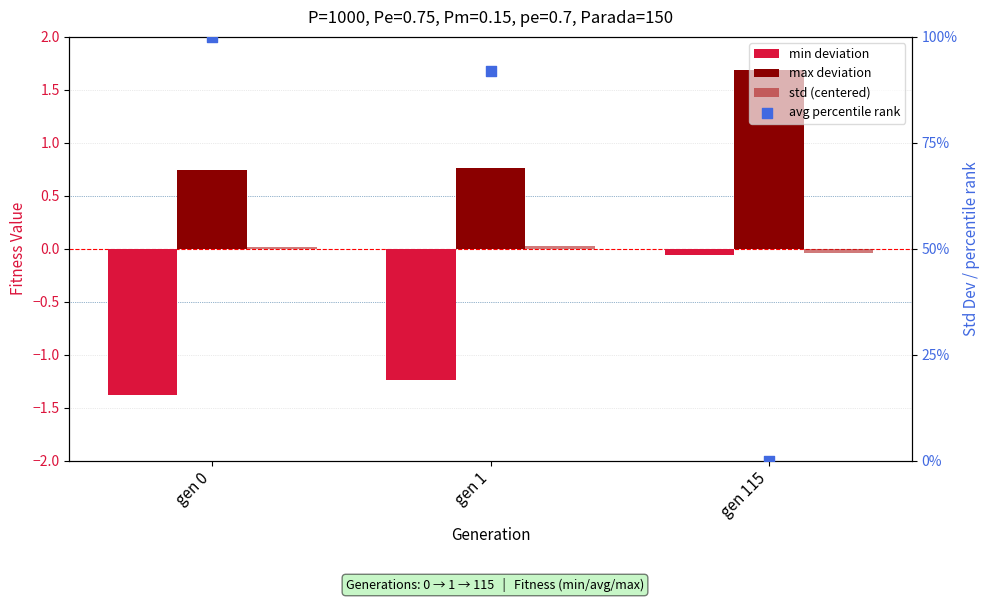

Is the value of min deviation at gen 1 greater than the value of std (centered) at gen 115?

No